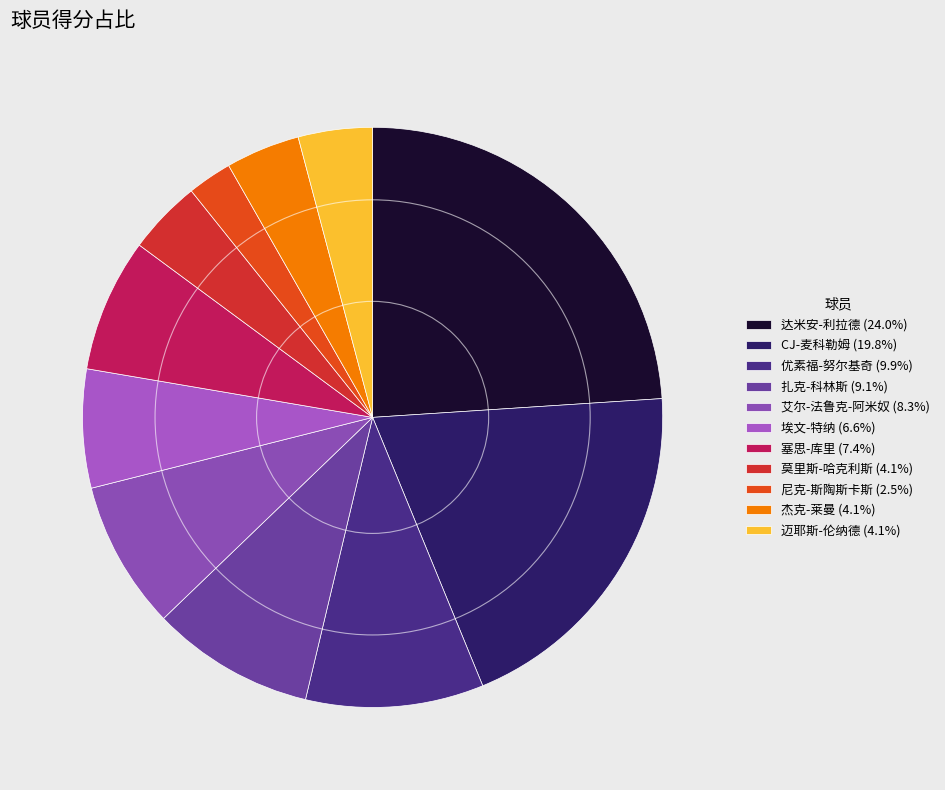

Count the number of slices in the pie.

11